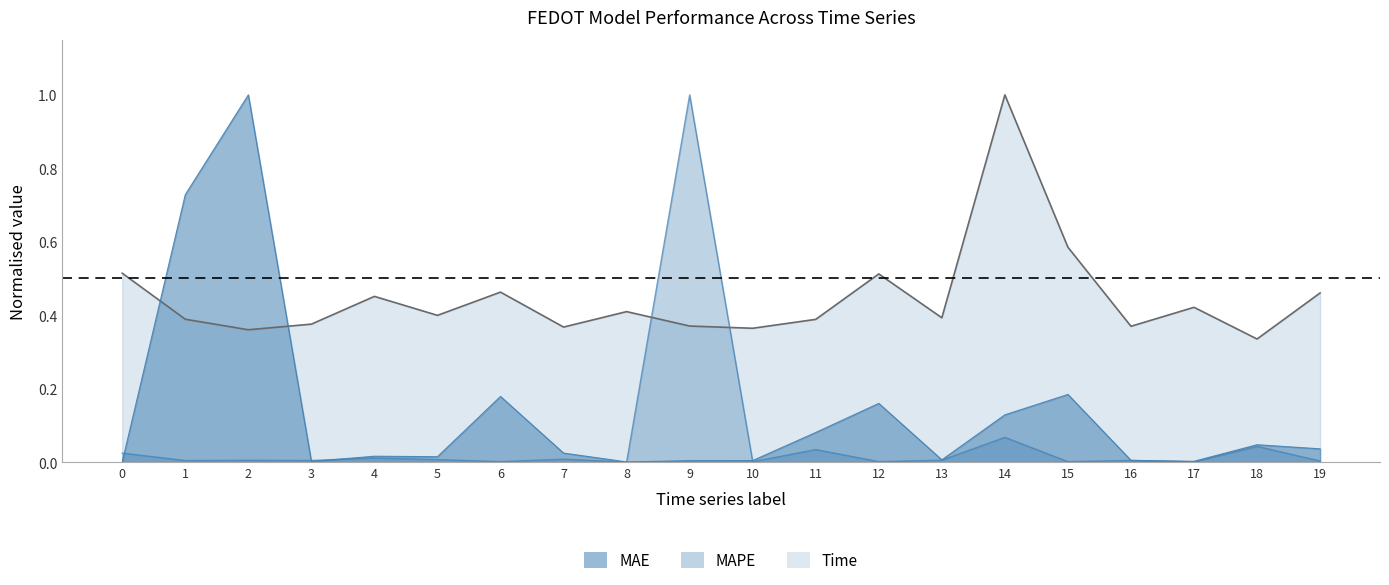

Is the value of MAE at 2 greater than the value of MAPE at 11?

Yes